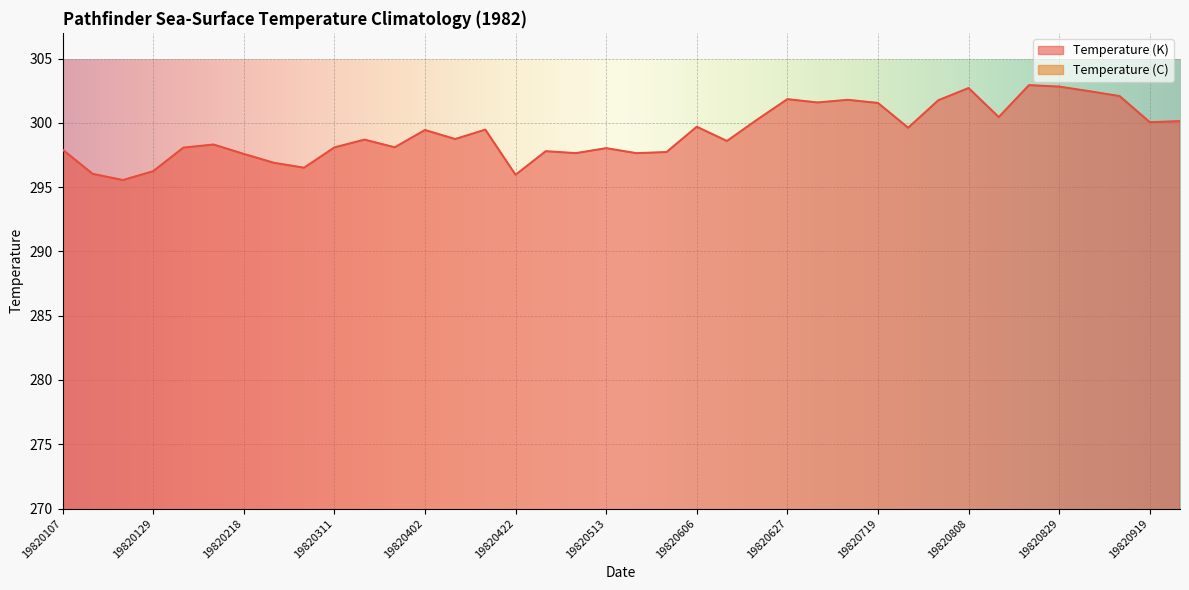

What is the total value across all series at 19820107?

322.7